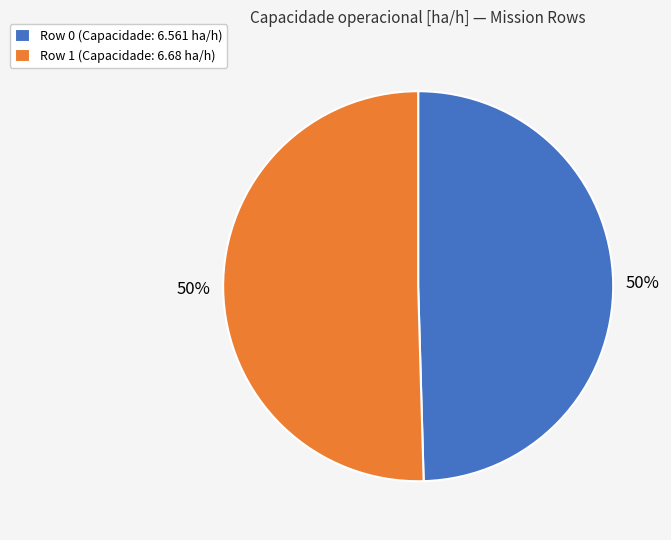

How many segments does this pie chart have?

2